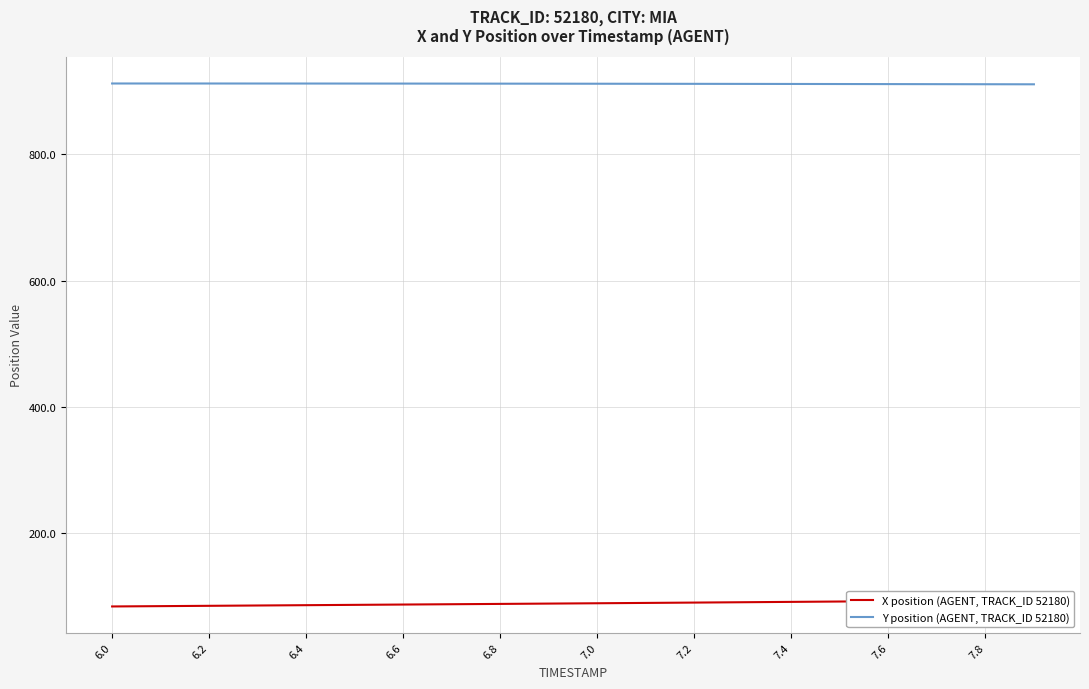

What is the minimum value for Y position (AGENT, TRACK_ID 52180)?

910.5